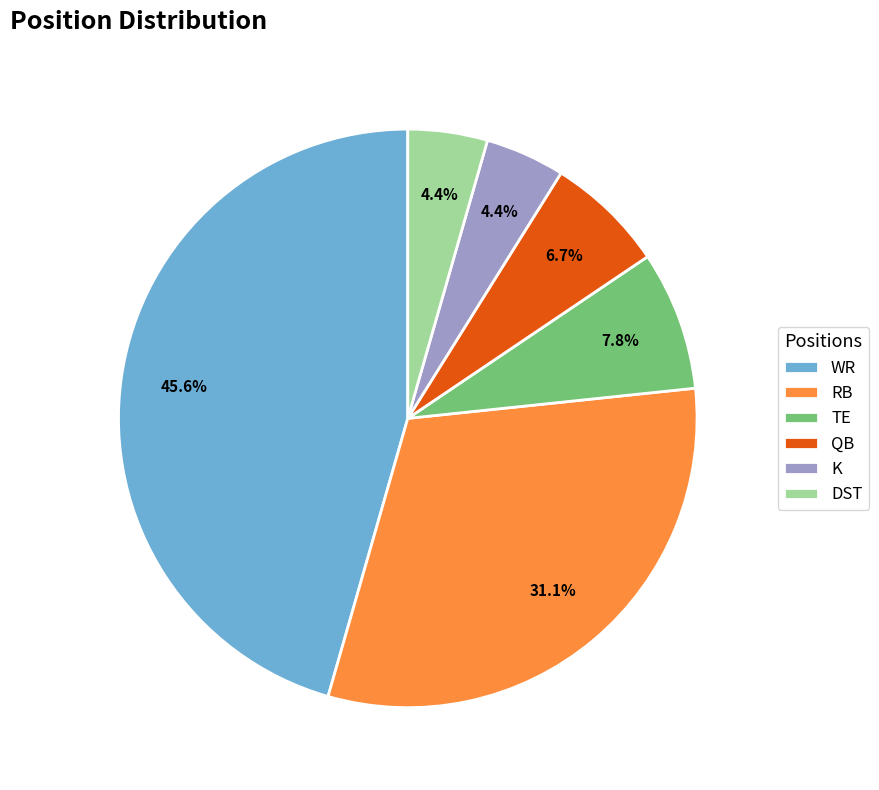

To the nearest percent, what is the difference between the DST and QB slice percentages?

2%